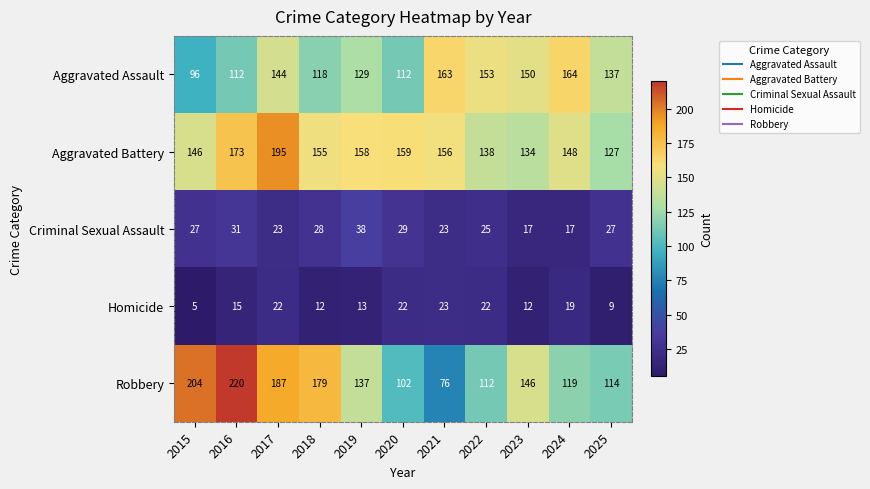

What is the spread (max minus min) of values at 2023?

138